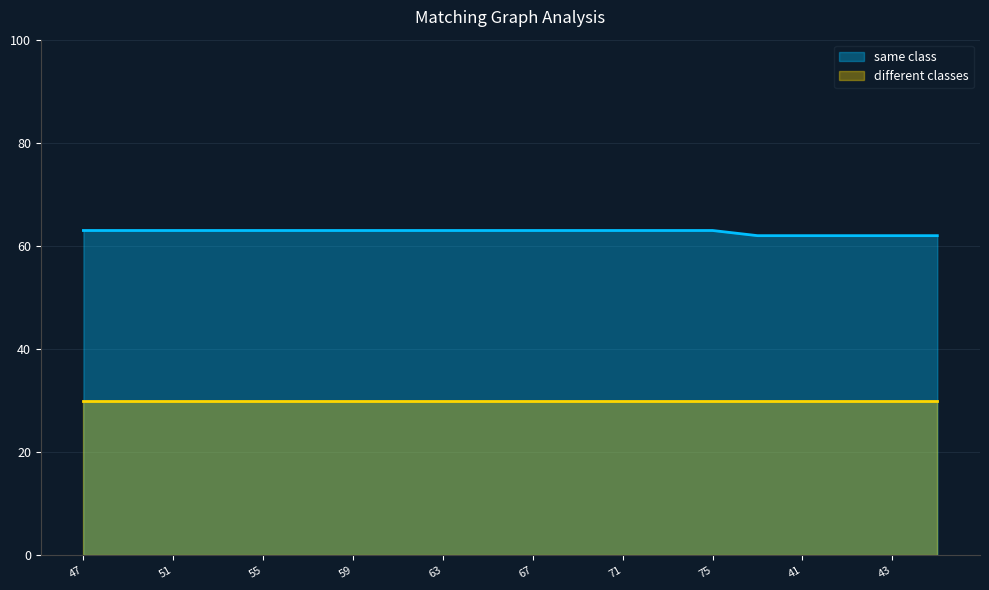

Between 47 and 65, which is larger?

47